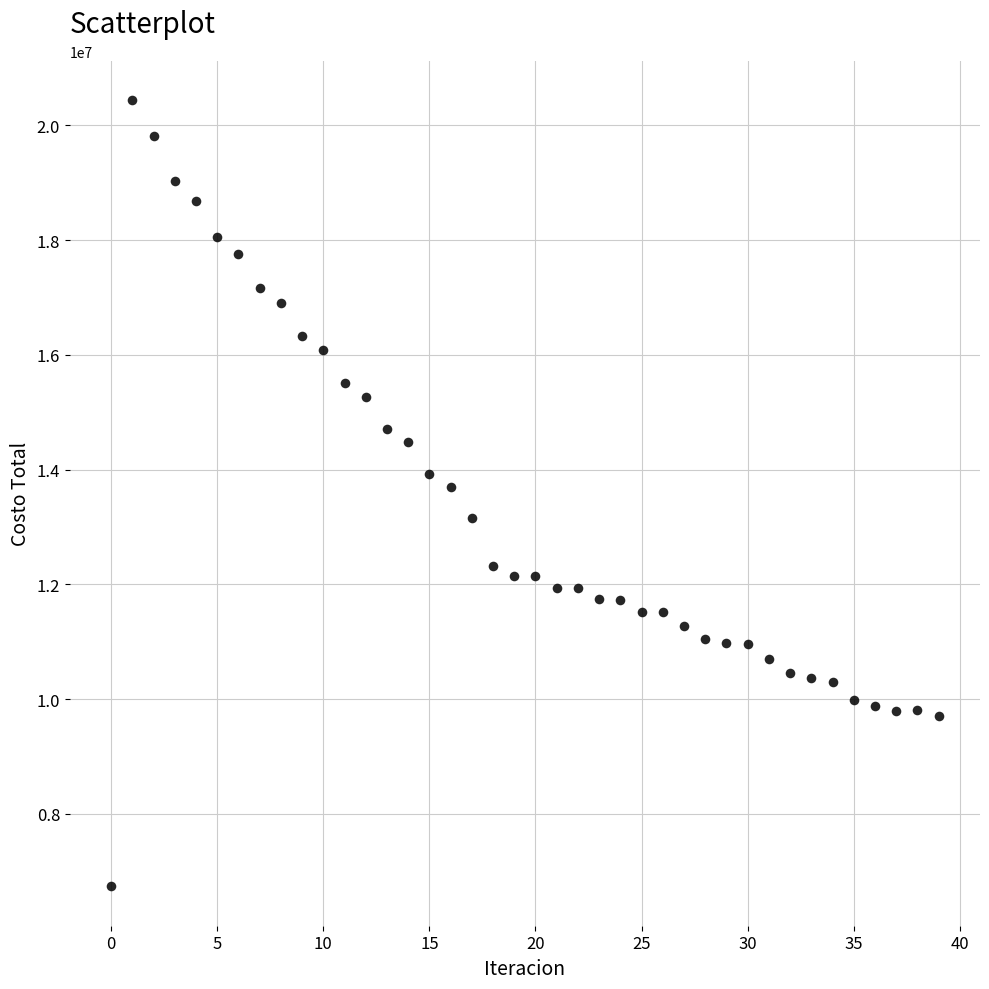

What is the range of Y values (max minus min)?

13700868.5